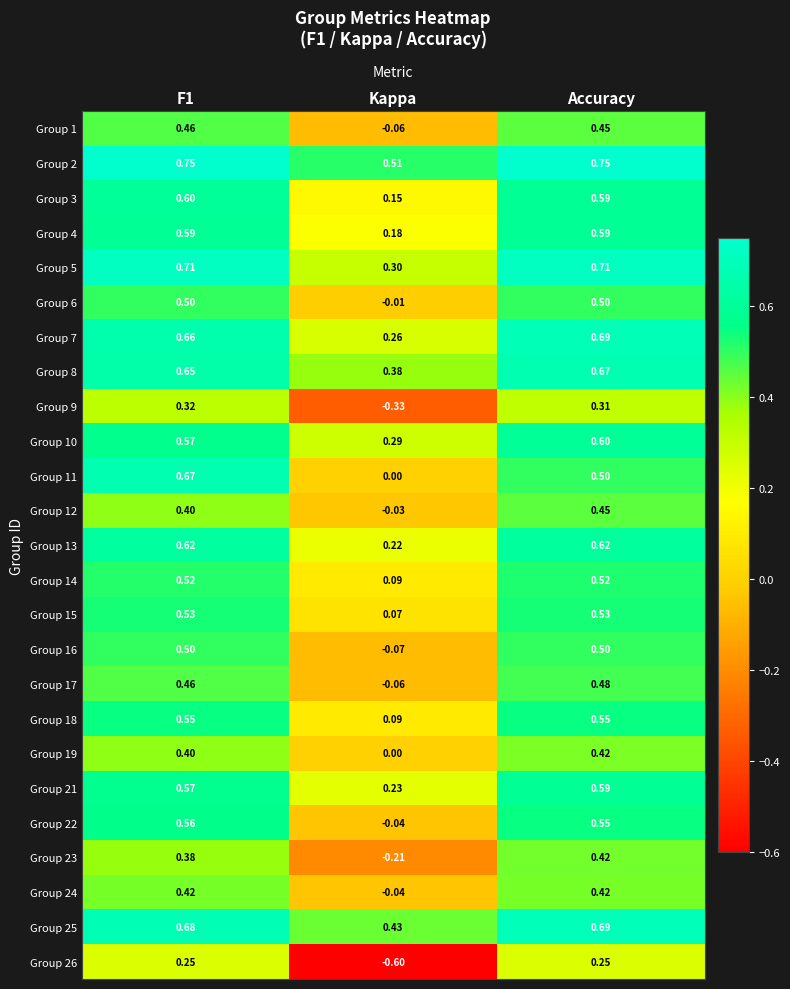

At which label is Group 1 closest to 0?

Kappa